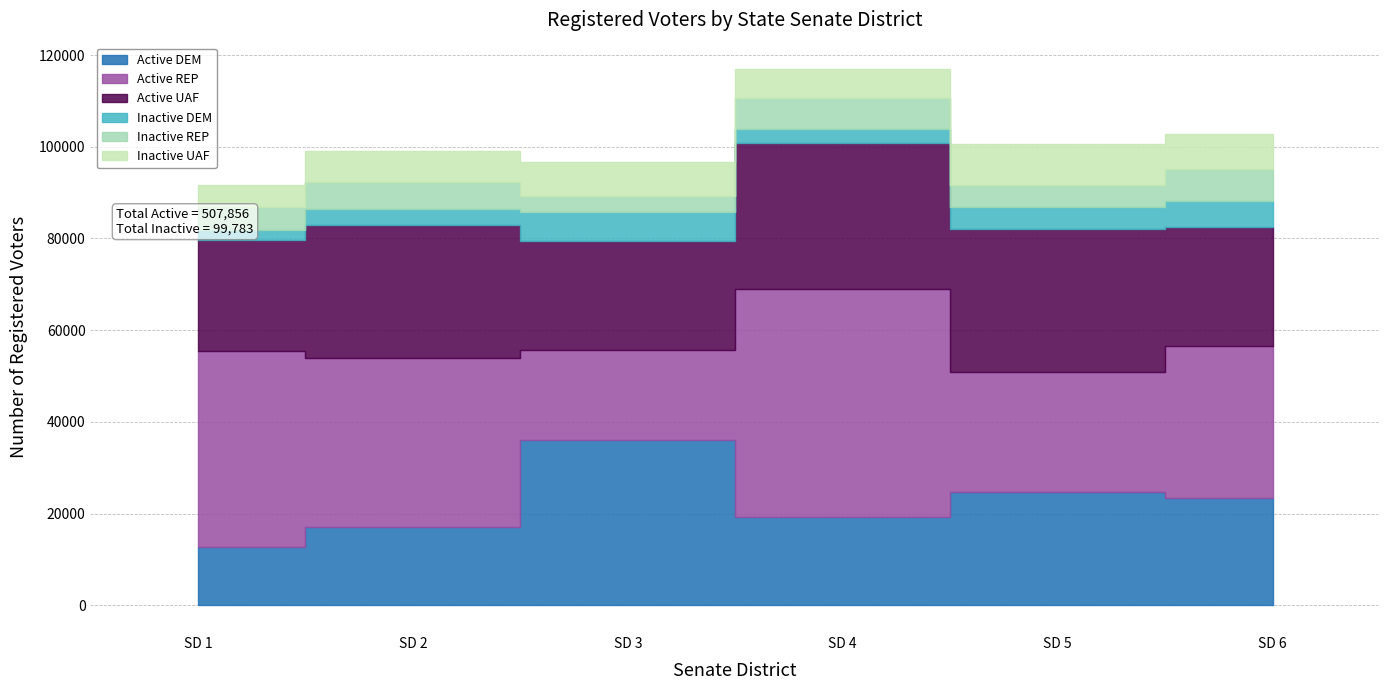

Which series changed the most between SD 2 and SD 6?

Active DEM